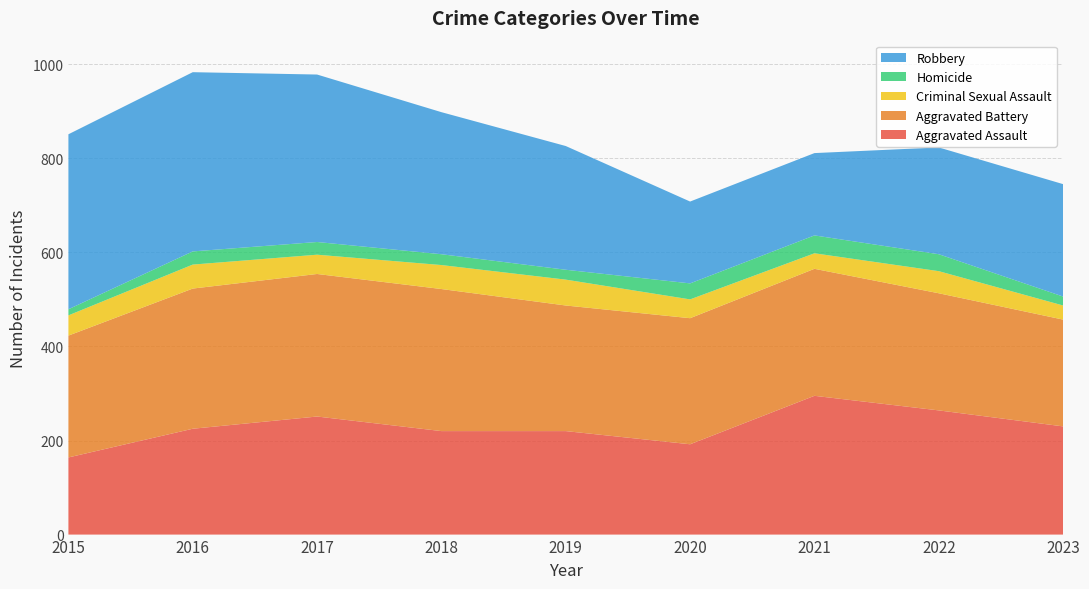

Reading left to right, what are all the values shown in this chart?

Aggravated Assault: 164	225	251	220	220	192	295	264	230
Aggravated Battery: 259	298	303	302	267	268	270	249	227
Criminal Sexual Assault: 43	51	41	51	55	40	33	47	30
Homicide: 13	28	27	23	21	34	38	36	19
Robbery: 372	381	356	302	263	174	175	227	239